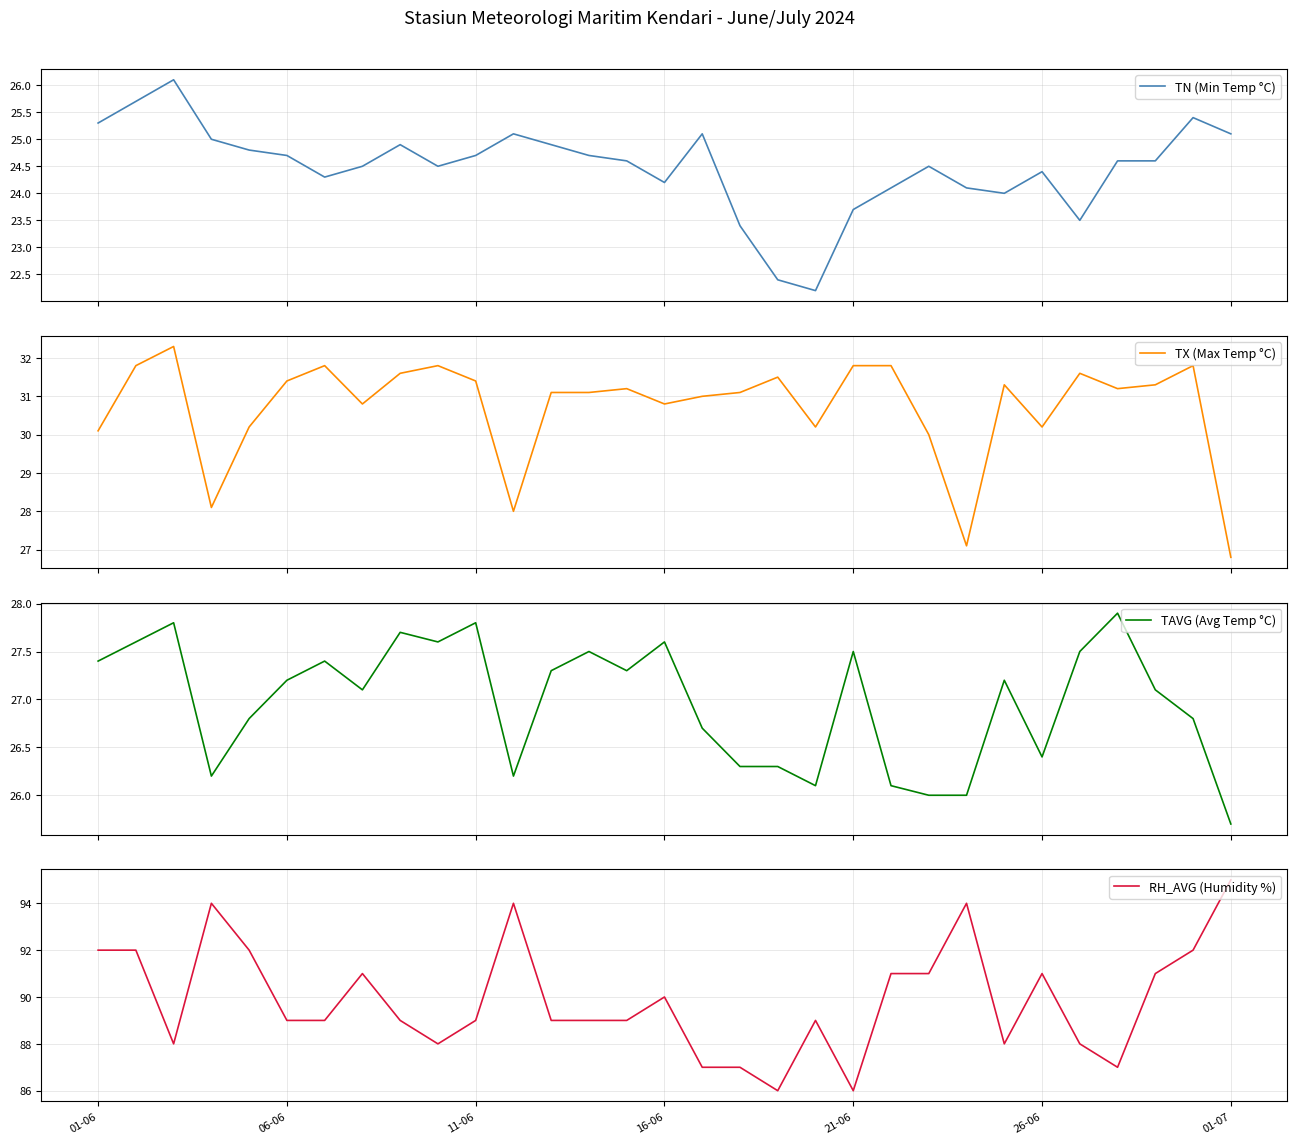

Which series has the largest total across all categories?

RH_AVG (Humidity %)